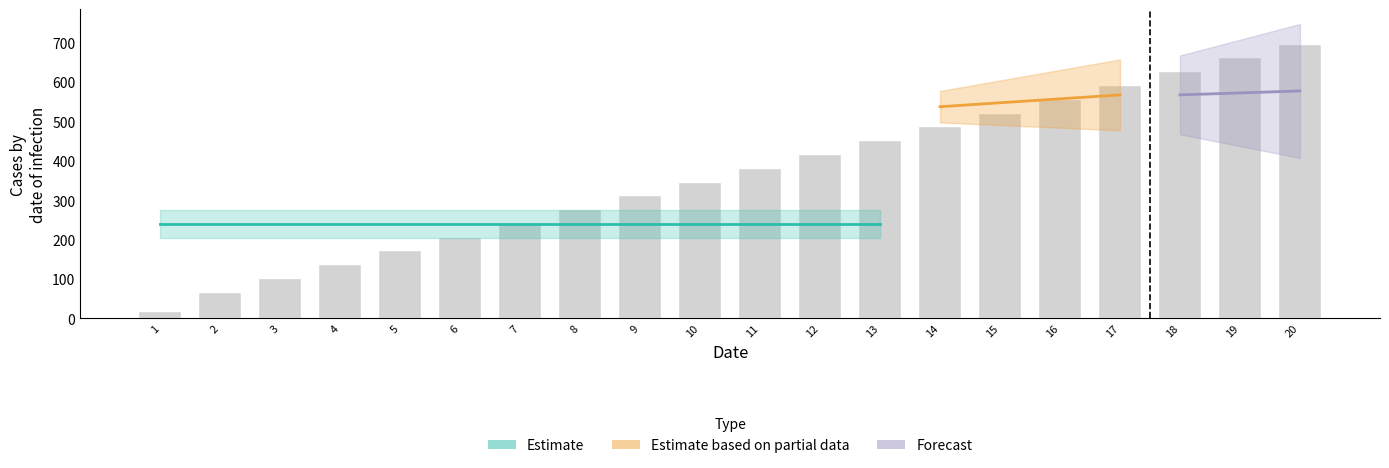

Where is the data nearest to the value 356?

10